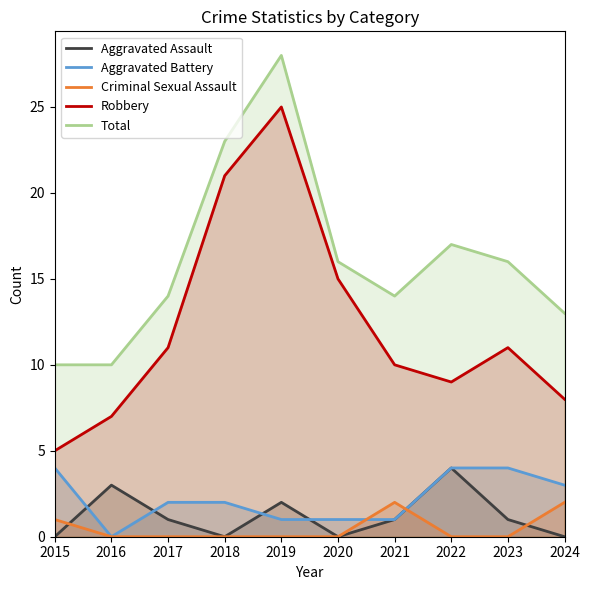

Count the number of categories in the chart.

10